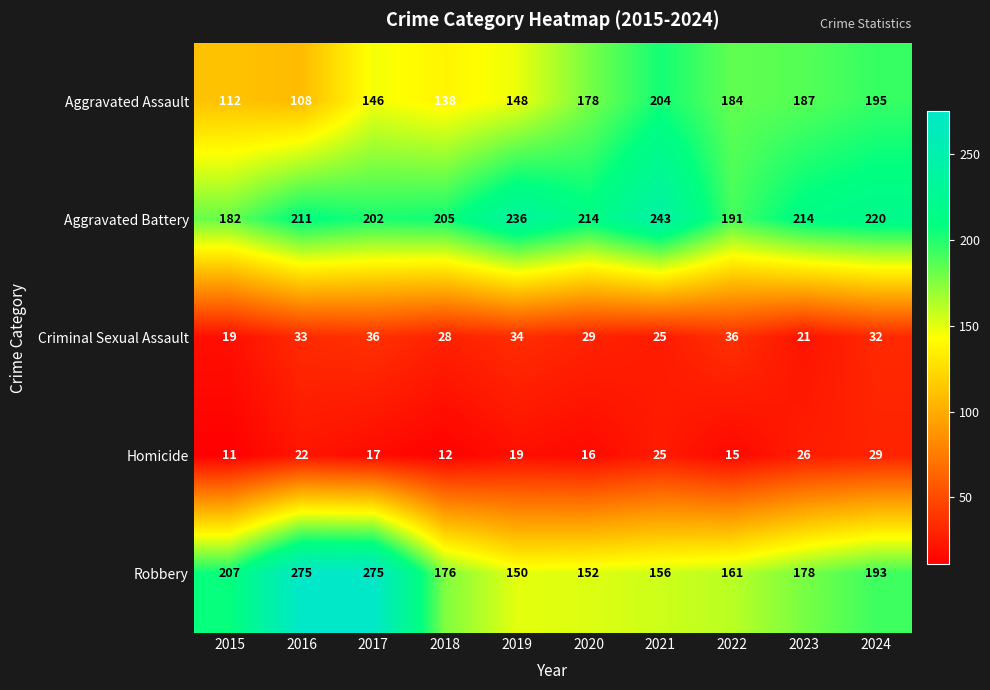

At how many categories does at least one series exceed 195?

9